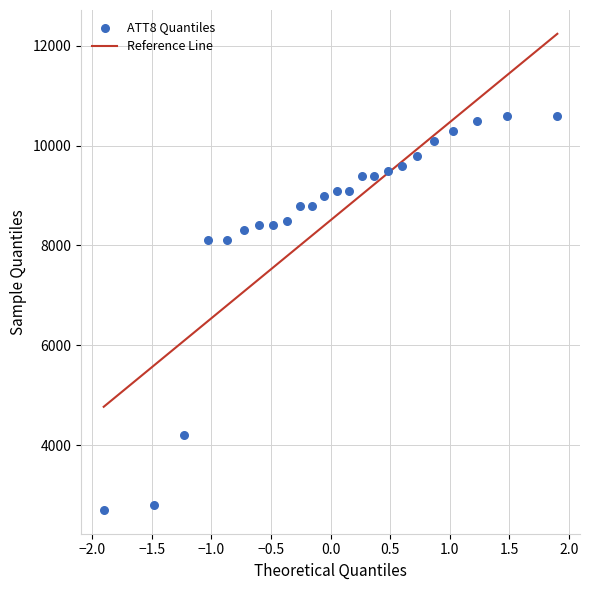

What is the range of Y values (max minus min)?

7900